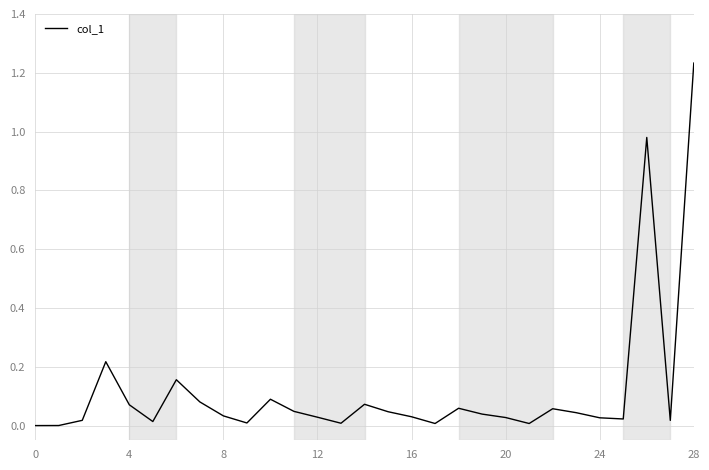

How many interior local peaks (higher than both neighbors) does the data have?

7